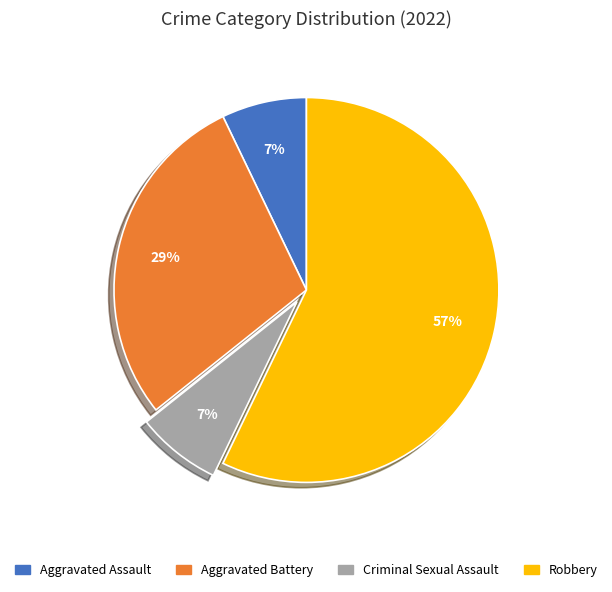

Is the sum of Robbery and Aggravated Assault greater than half?

Yes